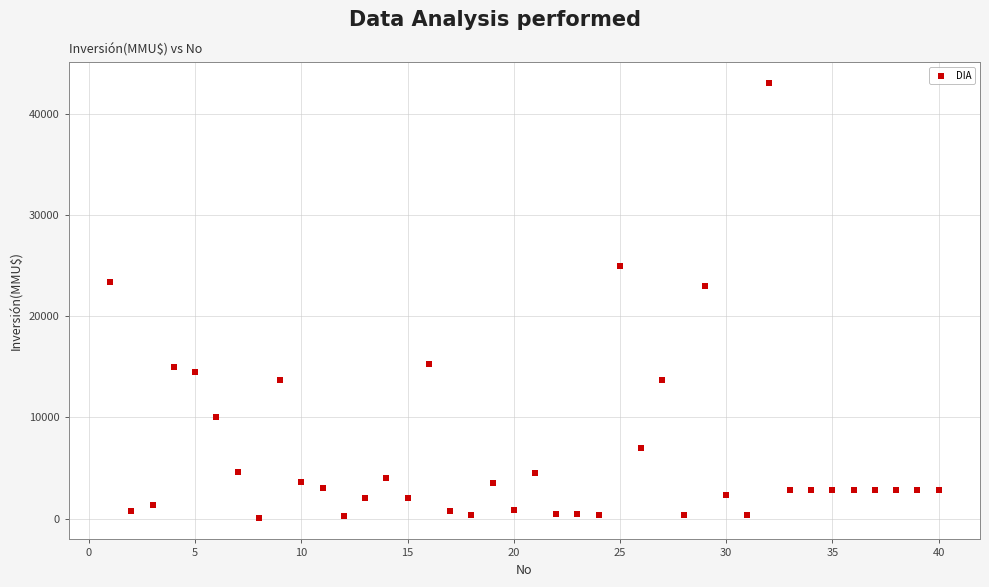

What is the range of X values (max minus min)?

39